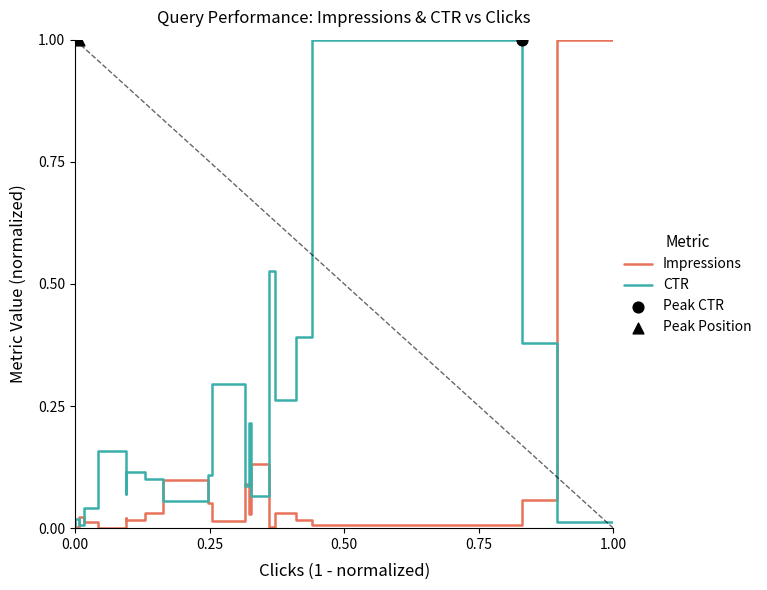

Which series has the largest total across all categories?

CTR